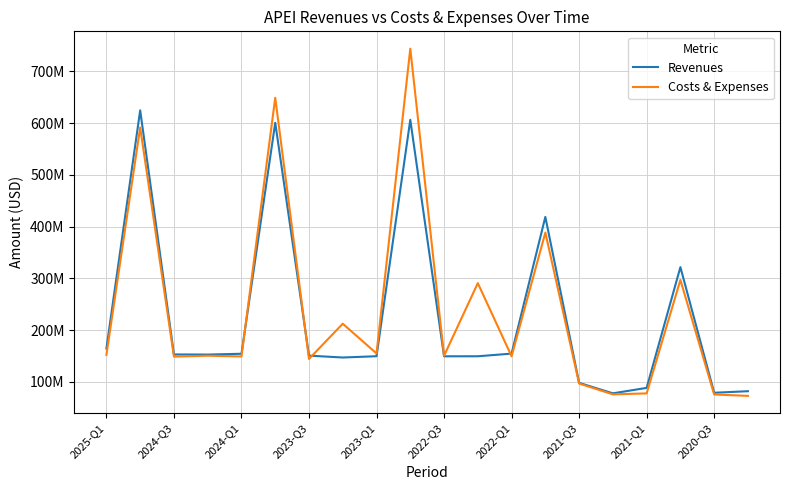

List the series in order of their overall mean, highest first.

Costs & Expenses, Revenues